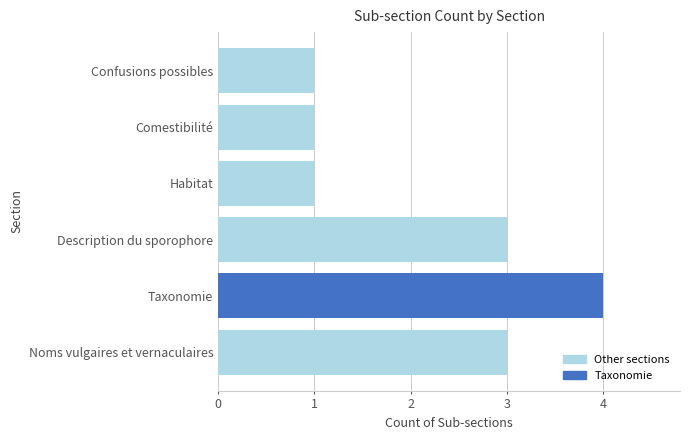

What is the average value?

2